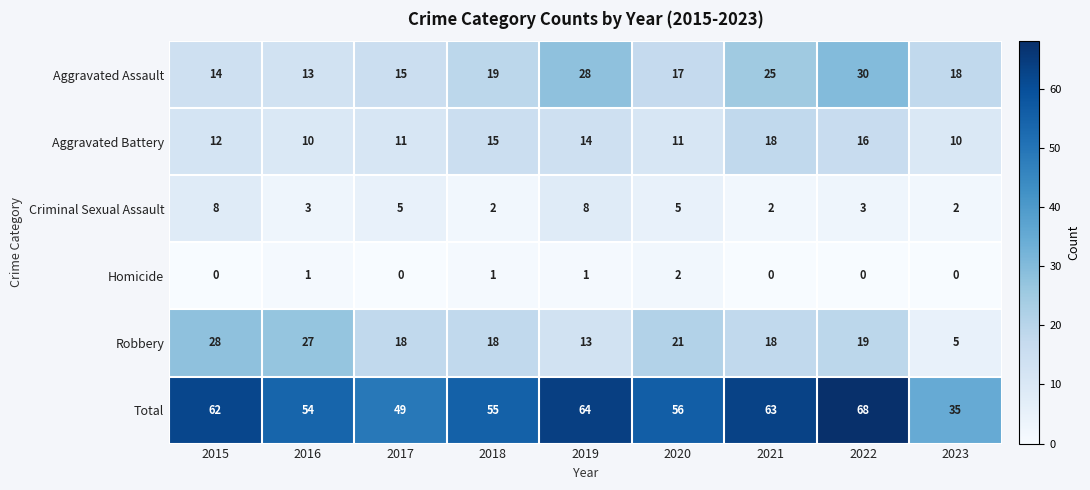

What is the difference between the second highest and second lowest values in the Robbery series?

14